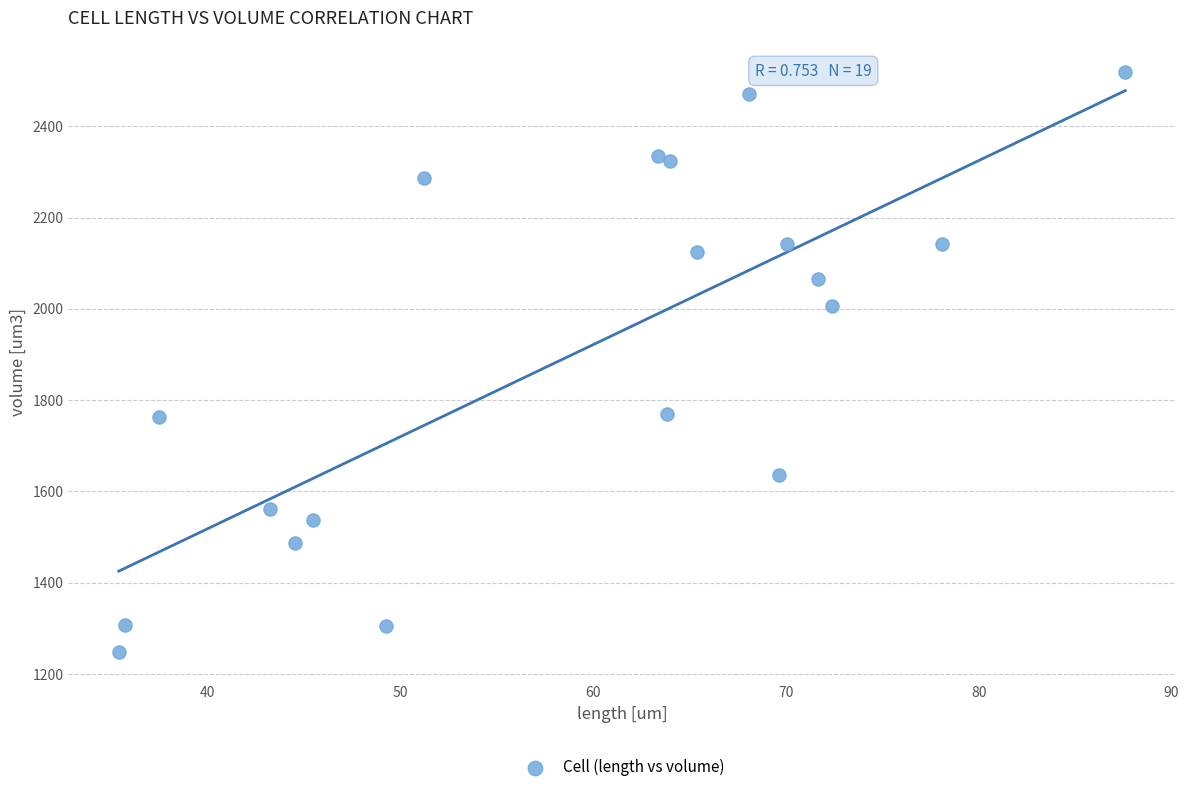

What is the range of X values (max minus min)?

52.2